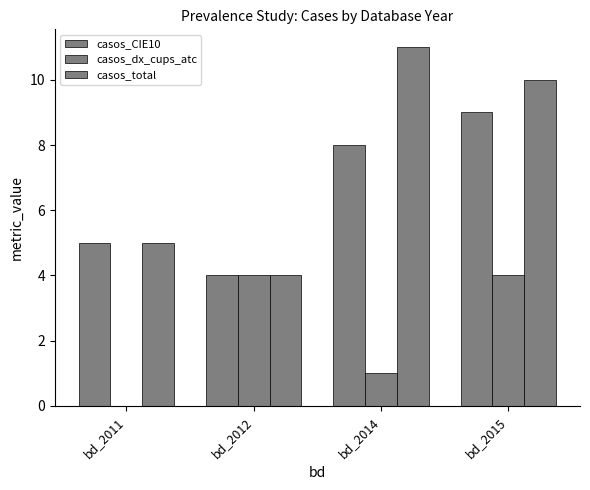

Is it true that casos_CIE10 equals 8 at bd_2011?

False